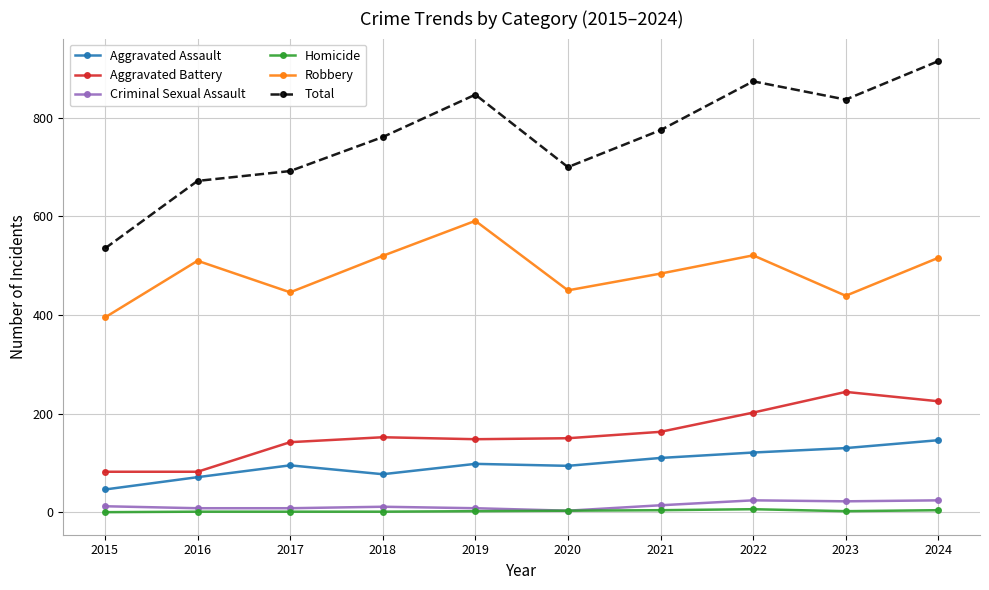

The value of Robbery at 2015 is 395. True or false?

True